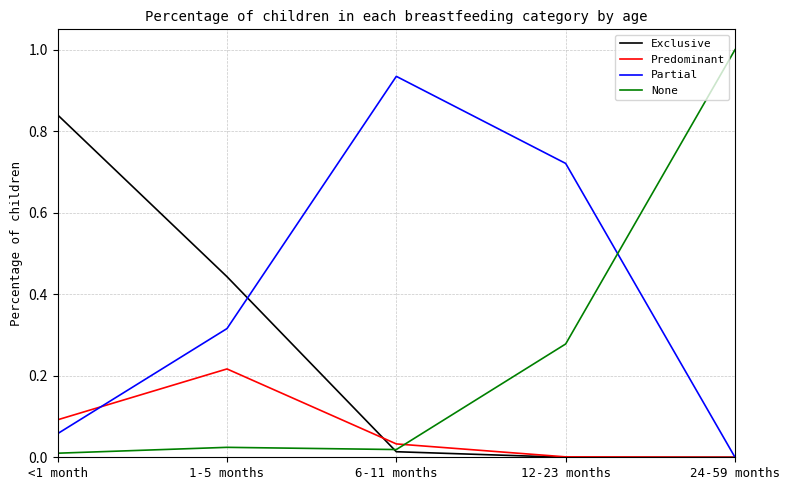

Which series changed the most between 1-5 months and 24-59 months?

None